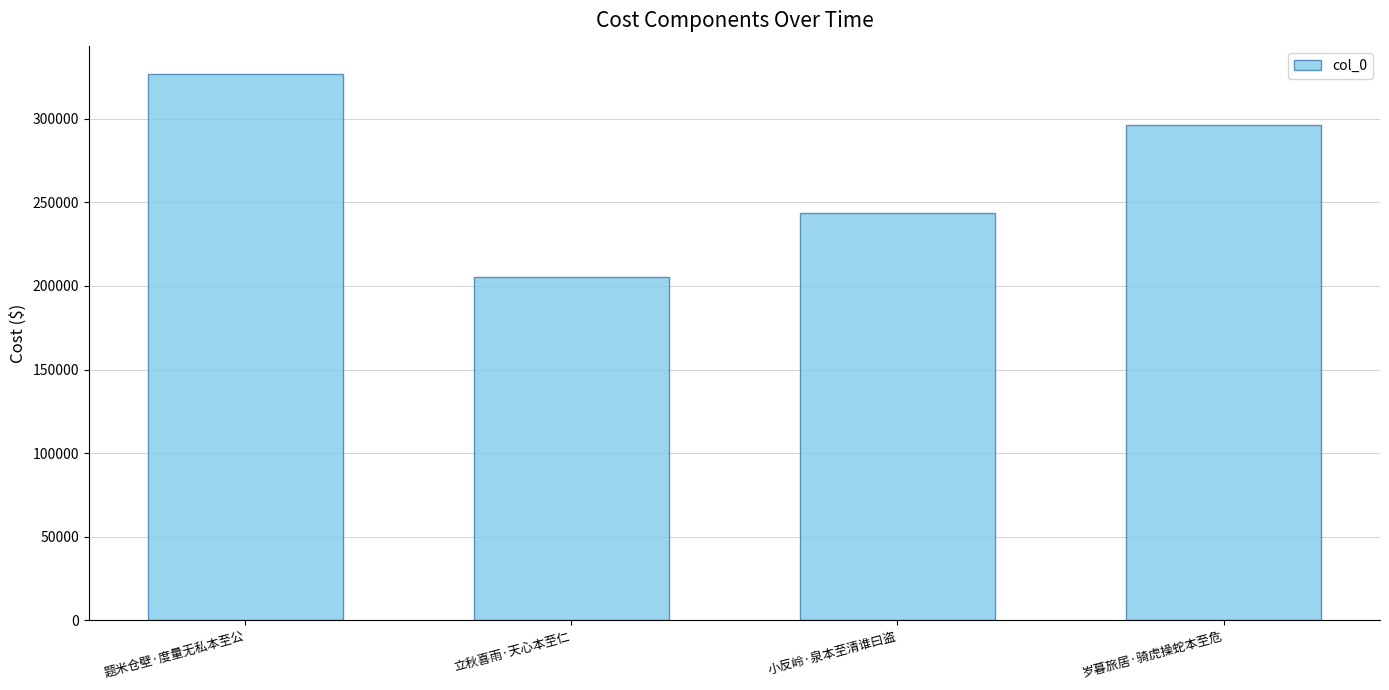

How many categories are shown in the chart?

4